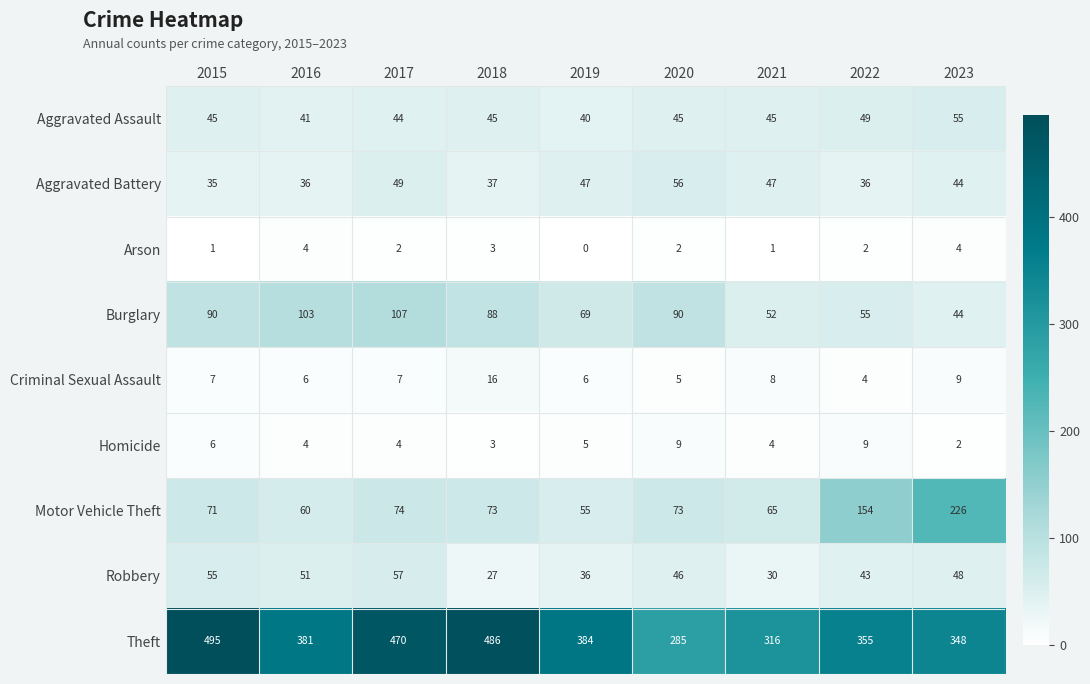

True or false: Theft has a value of 660 at 2017.

False